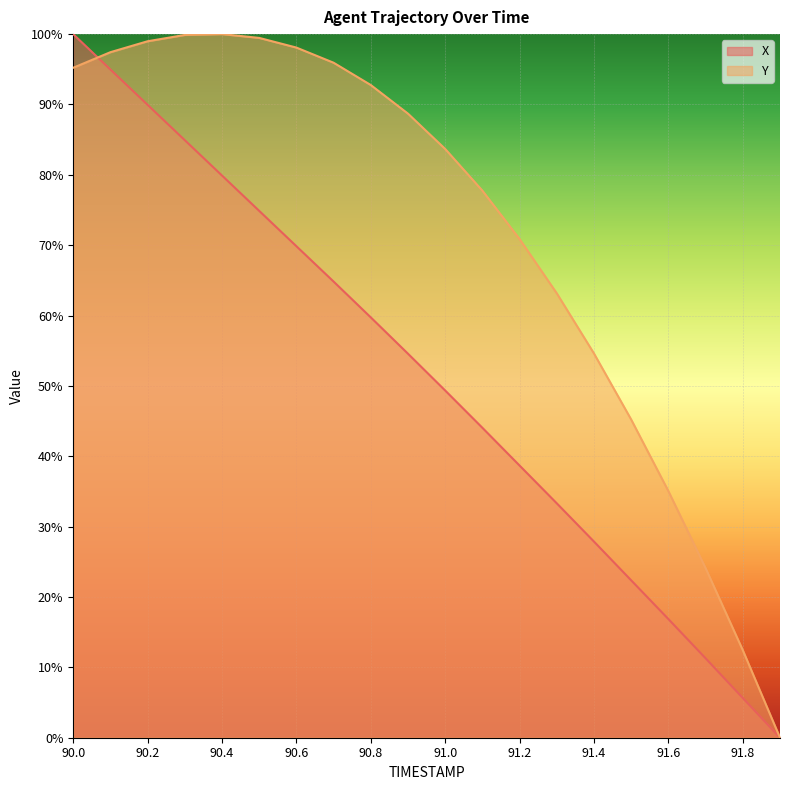

Rank the series by their maximum value, from highest to lowest.

X, Y